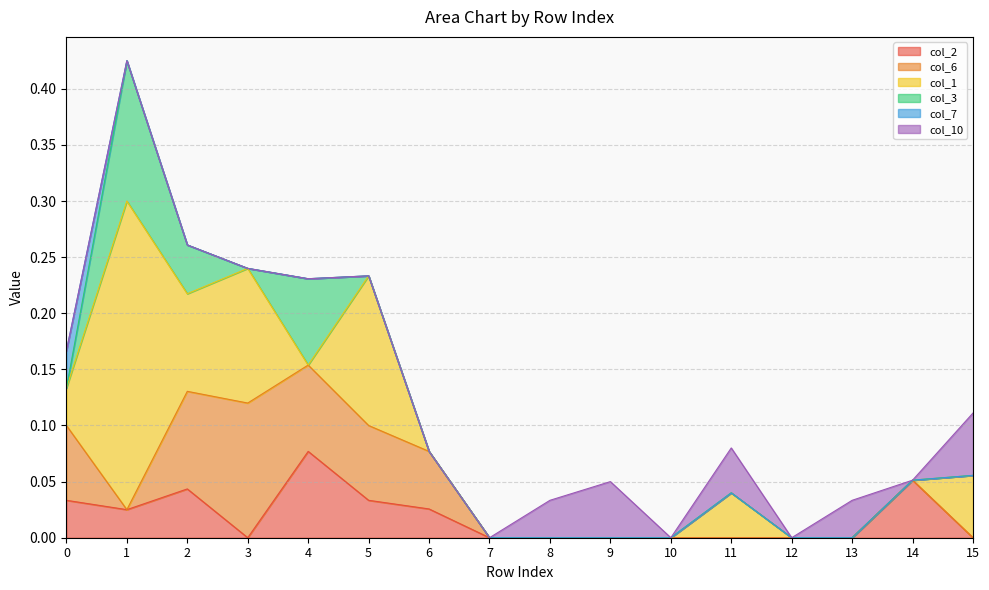

What is the sum of all col_1 values?

0.7